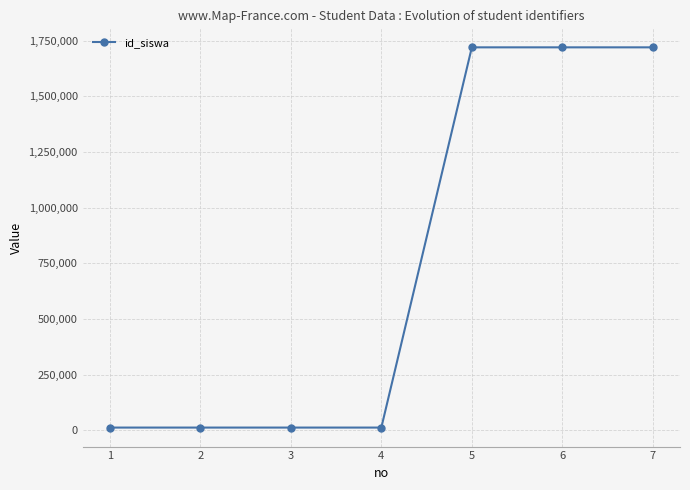

The value at 5 is 2284298. True or false?

False